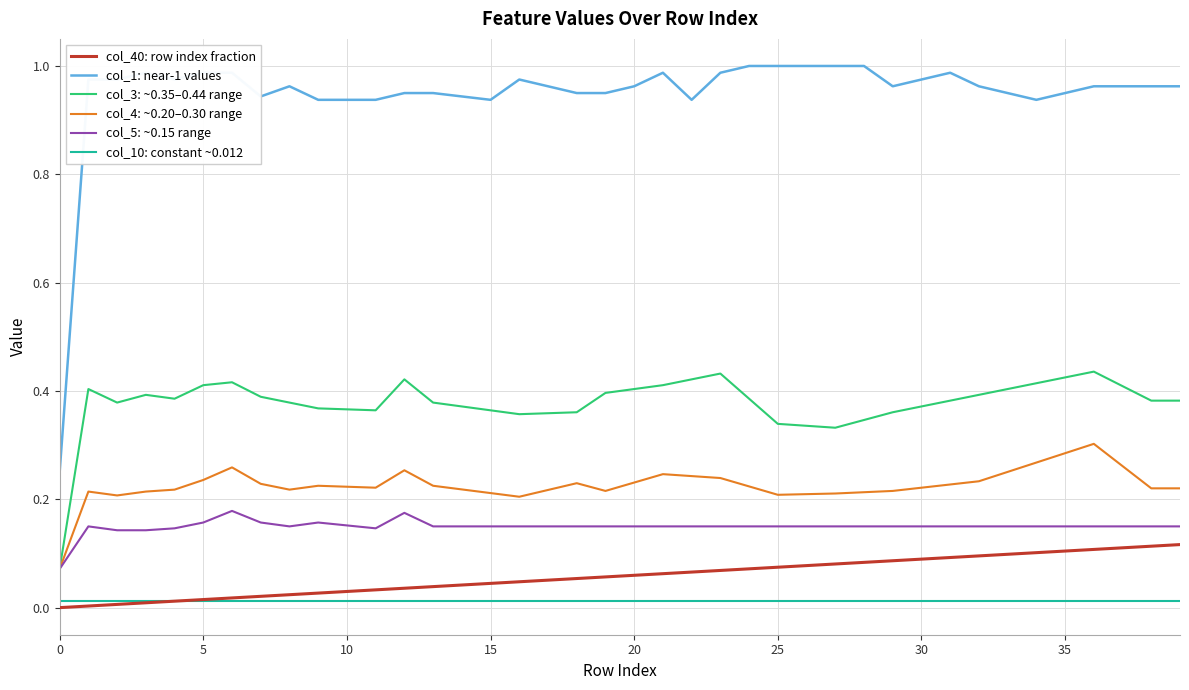

True or false: col_3: ~0.35–0.44 range and col_10: constant ~0.012 cross at least once.

False